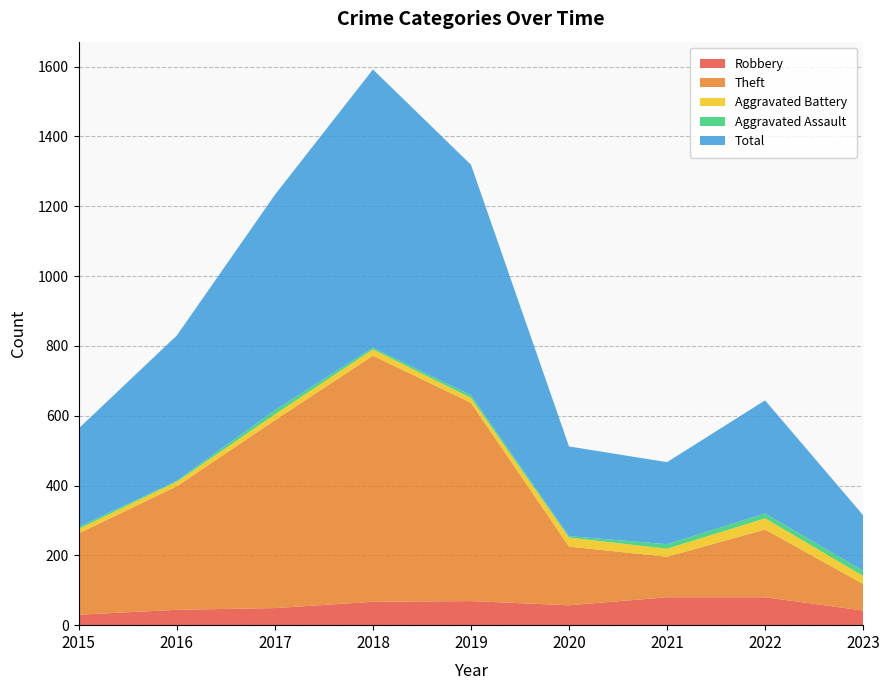

Reading left to right, transcribe all the data shown in this chart.

Robbery: 30	44	49	67	69	57	80	80	42
Theft: 233	354	538	705	568	168	116	194	76
Aggravated Battery: 13	13	17	18	14	26	23	32	23
Aggravated Assault: 6	3	12	5	8	4	13	14	15
Total: 282	416	617	797	660	257	235	324	159